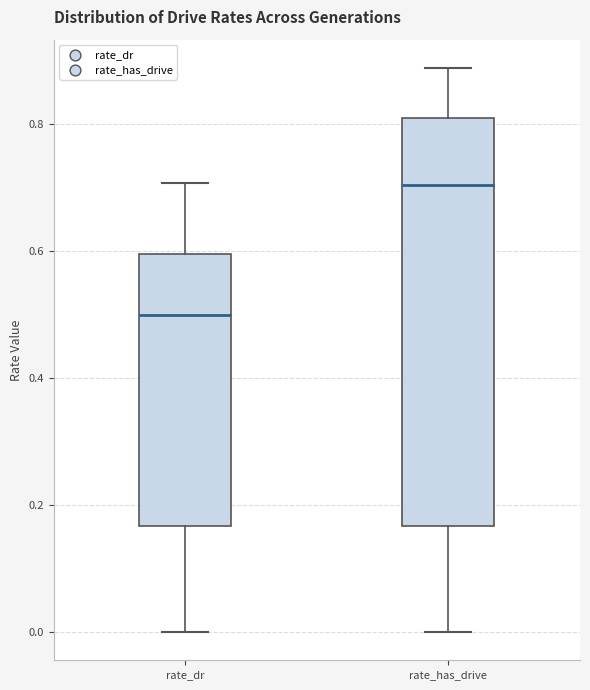

Reading left to right, transcribe this box plot: for each box, give where its median line is, the range the box spans, and where its two whiskers end, as read against the y-axis. The values are not printed on the chart, so give them approximately, as read against the axis.

rate_dr: median 0.50, box 0.16 to 0.60, whiskers 0.00 to 0.70
rate_has_drive: median 0.70, box 0.16 to 0.80, whiskers 0.00 to 0.88